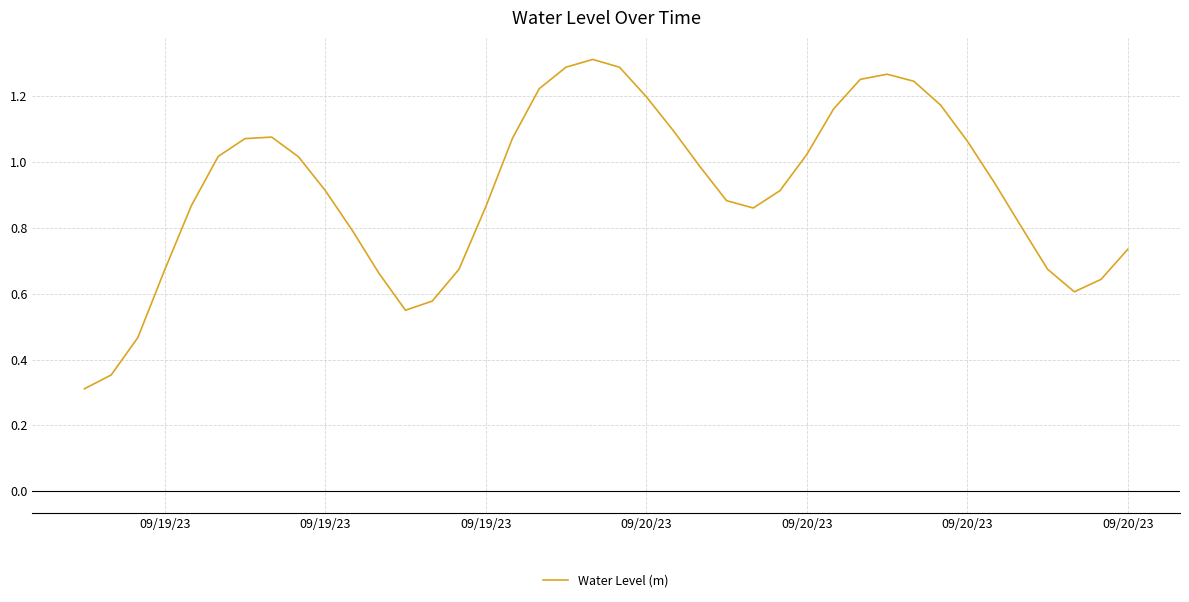

What is the minimum value shown in the chart?

0.3